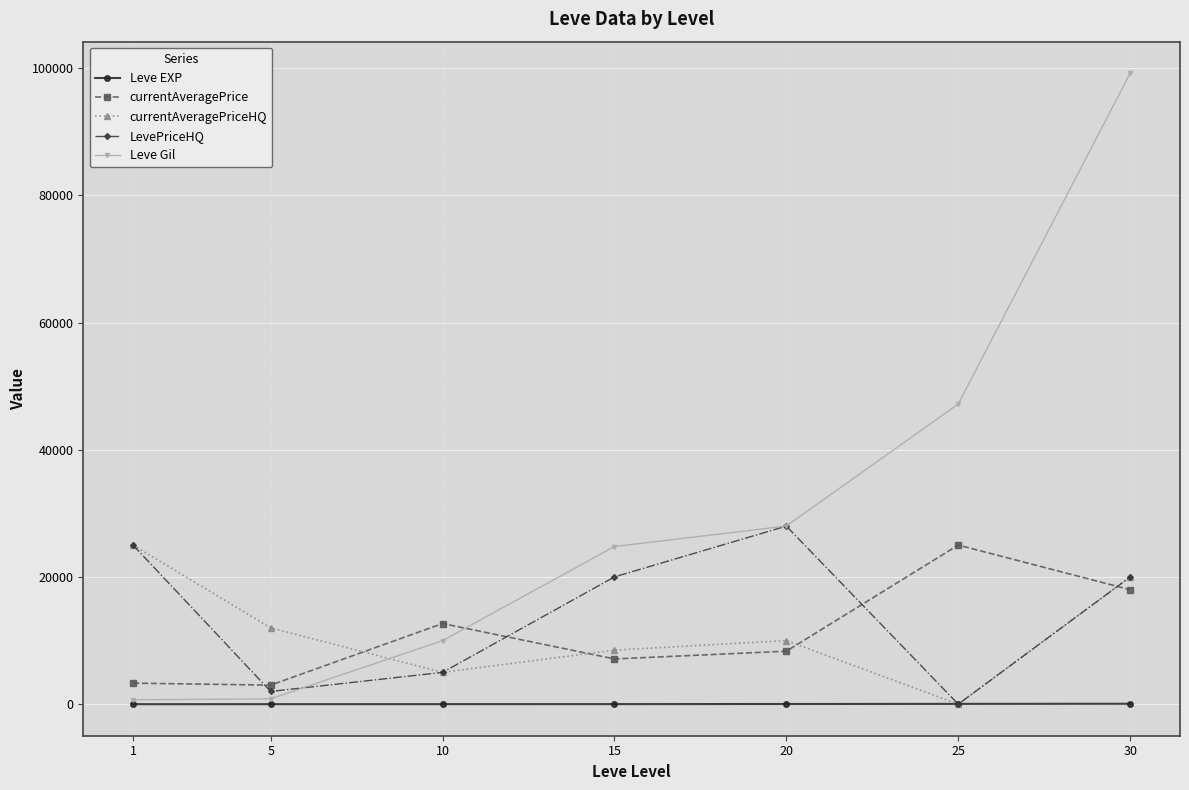

Which label corresponds to the largest value in the chart?

30